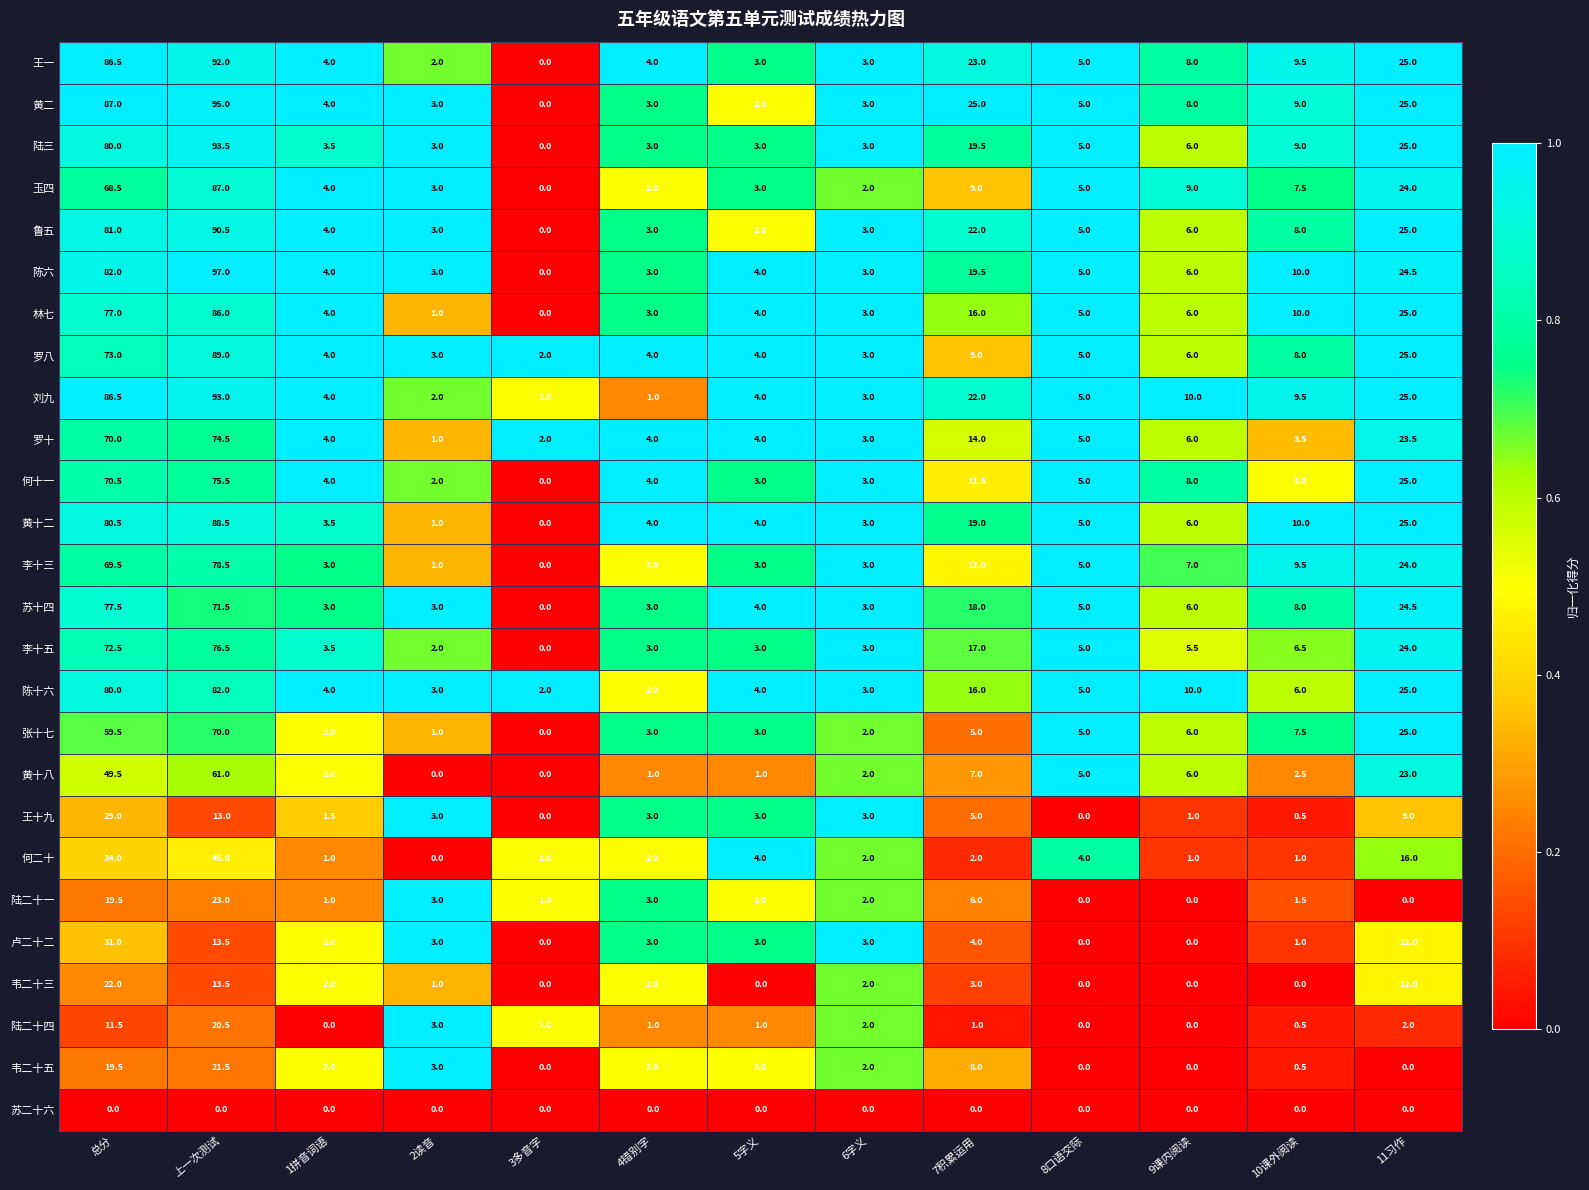

What is the maximum value for 陆二十一?

23.0